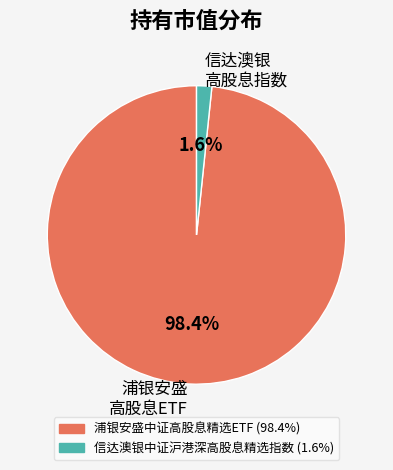

Combined, what portion of the pie is 信达澳银 高股息指数 and 浦银安盛 高股息ETF?

100.0%